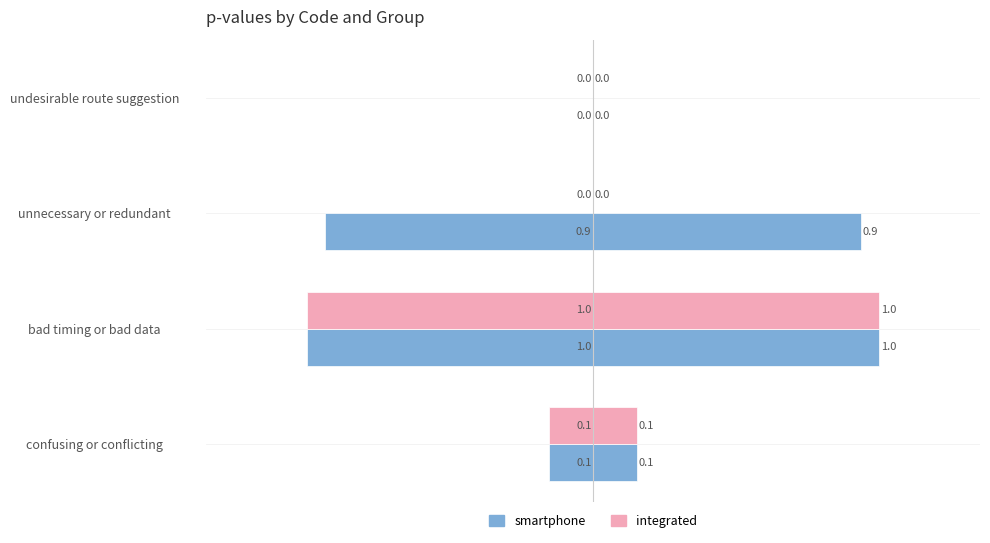

True or false: smartphone has a value of -1.4 at bad timing or bad data.

False